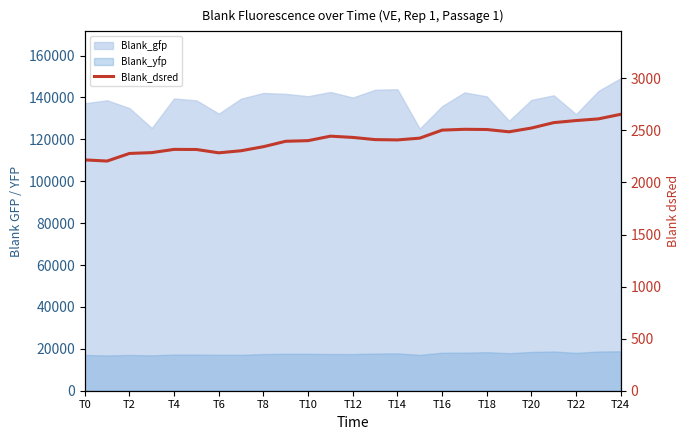

Reading right to left, list all the values displayed in this chart.

2655	2611	2595	2575	2523	2487	2509	2511	2503	2426	2409	2412	2433	2445	2402	2396	2344	2305	2285	2317	2318	2287	2279	2206	2217